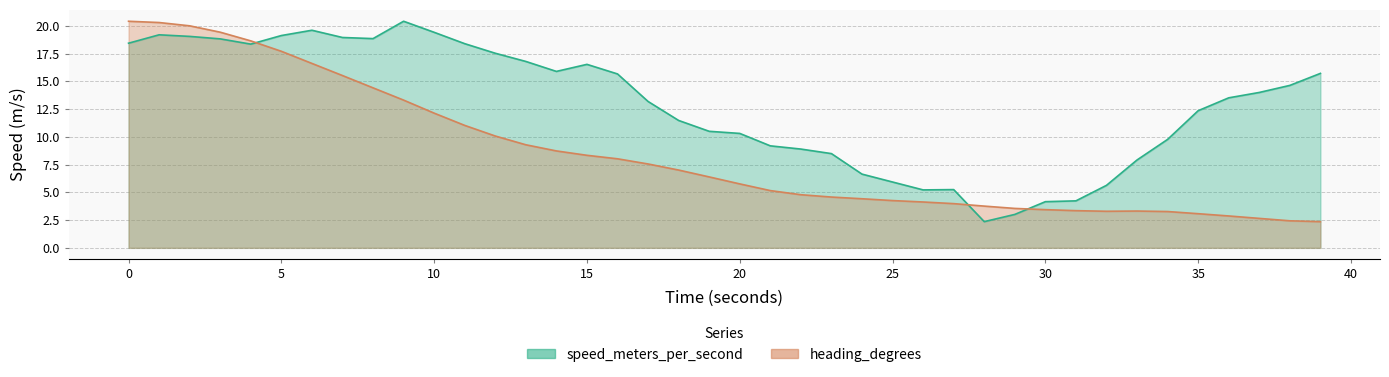

What are all the series names shown in the legend?

speed_meters_per_second, heading_degrees